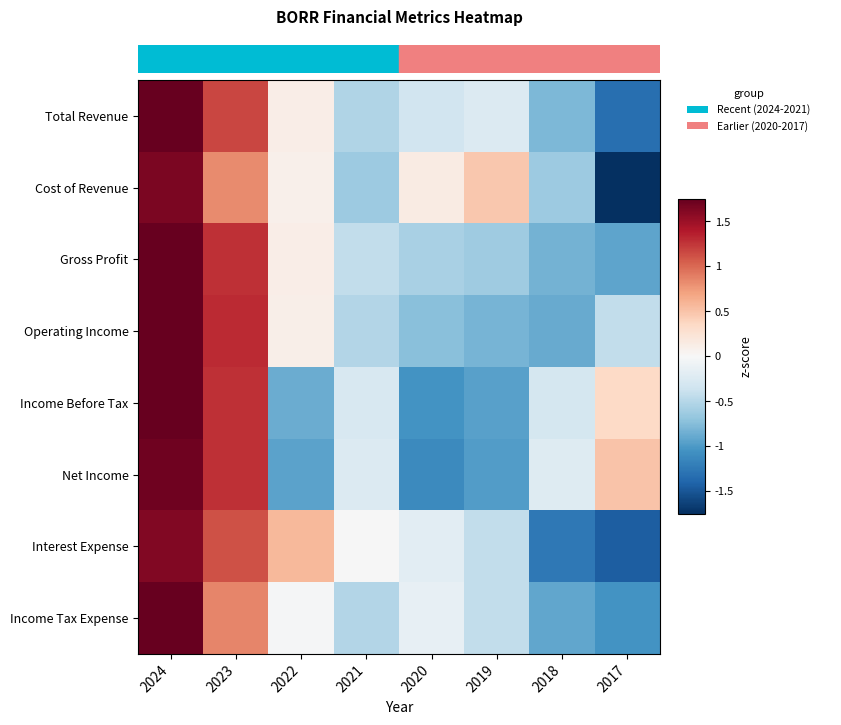

What is the minimum value shown in the chart?

-1.8